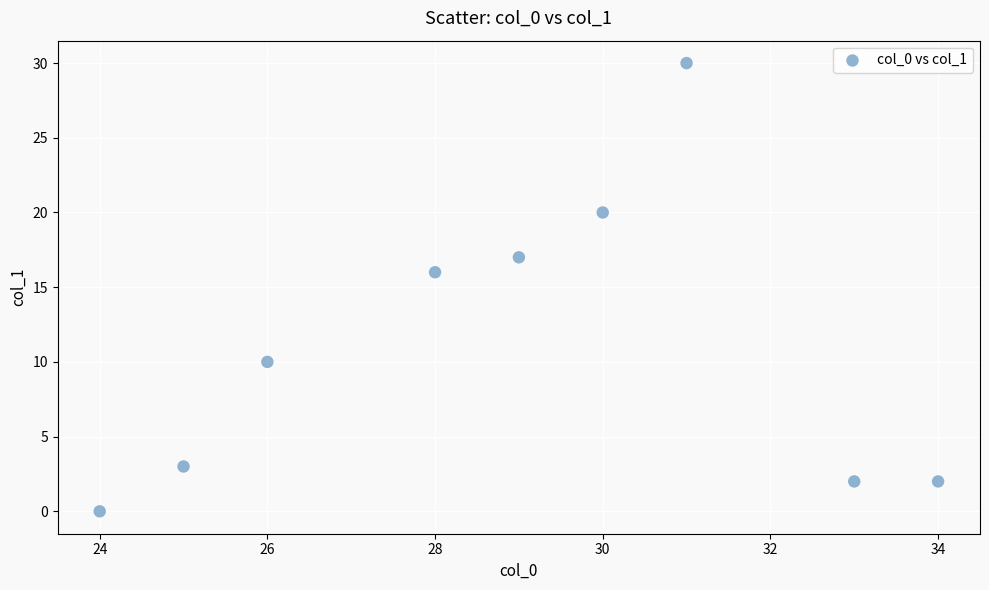

What is the average X value?

29